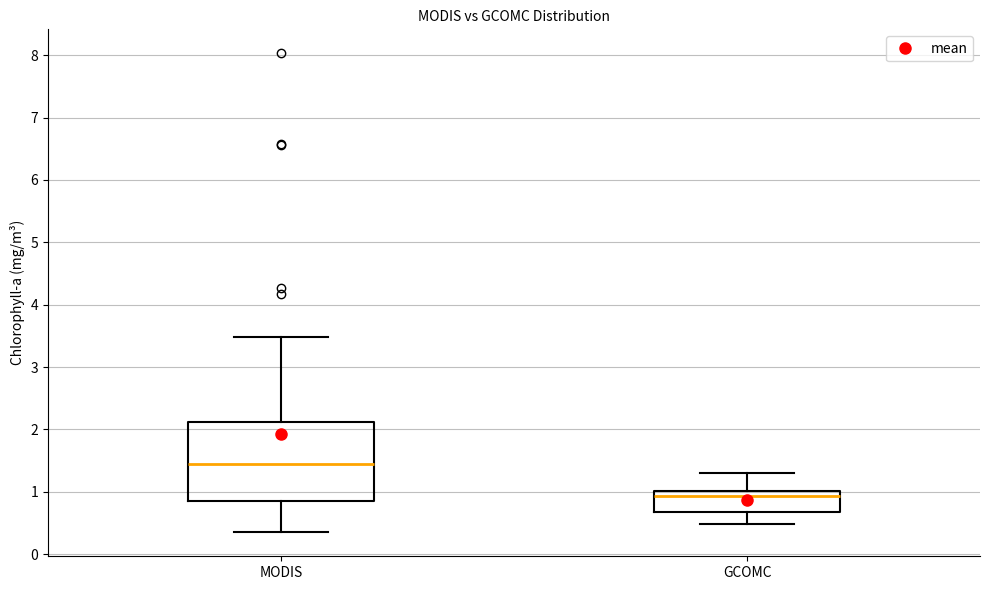

Where does the median line of the box for GCOMC sit on the y-axis? The values are not printed on the chart, so give them approximately, as read against the axis.

0.9